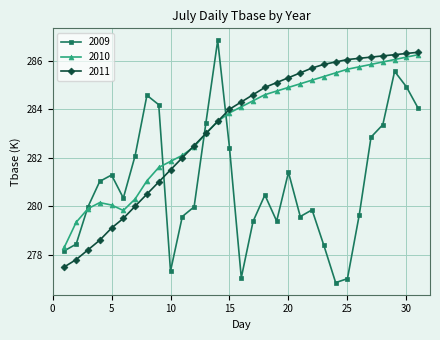

How many values in the 2010 series are below 284?

15